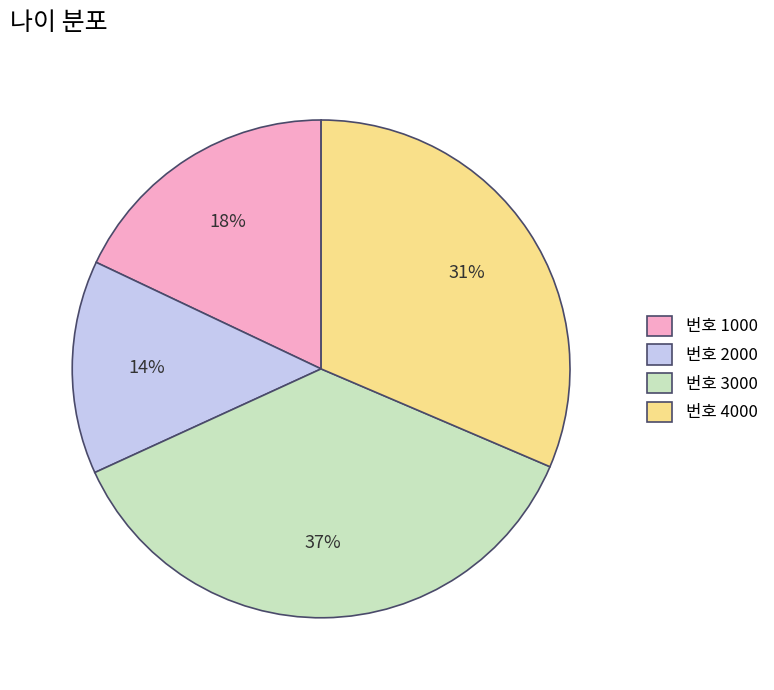

Is there a majority slice in this chart?

No